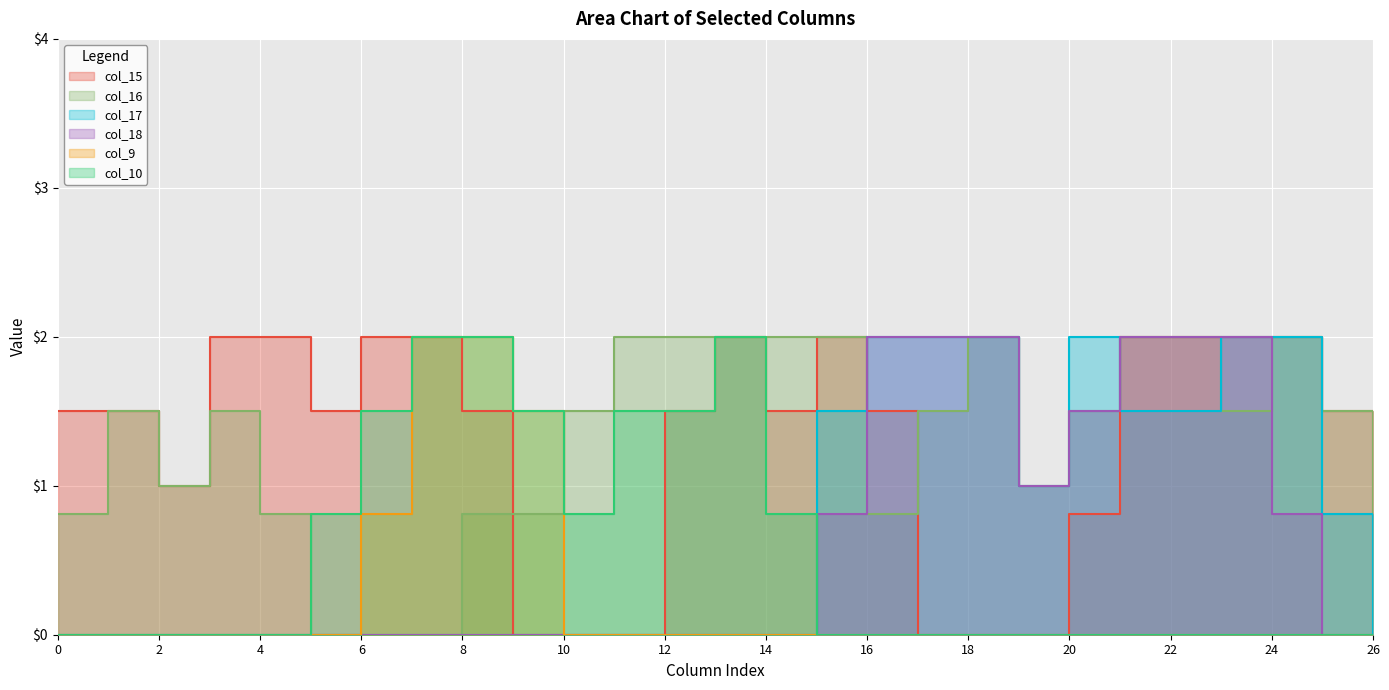

Reading left to right, extract all data points from this chart.

col_15: 1.5	1.5	1.0	2.0	2.0	1.5	2.0	2.0	1.5	0.0	0.0	0.0	1.5	2.0	1.5	2.0	1.5	0.0	0.0	0.0	0.8	2.0	2.0	2.0	2.0	1.5	0.0
col_16: 0.8	1.5	1.0	1.5	0.8	0.0	0.0	0.0	0.8	0.8	1.5	2.0	2.0	2.0	2.0	2.0	0.8	1.5	2.0	1.0	1.5	2.0	2.0	1.5	2.0	1.5	0.0
col_17: 0.0	0.0	0.0	0.0	0.0	0.0	0.0	0.0	0.0	0.0	0.0	0.0	0.0	0.0	0.0	1.5	2.0	2.0	2.0	1.0	2.0	1.5	1.5	2.0	2.0	0.8	0.0
col_18: 0.0	0.0	0.0	0.0	0.0	0.0	0.0	0.0	0.0	0.0	0.0	0.0	0.0	0.0	0.0	0.8	2.0	2.0	2.0	1.0	1.5	2.0	2.0	2.0	0.8	0.0	0.0
col_9: 0.0	0.0	0.0	0.0	0.0	0.0	0.8	2.0	2.0	1.5	0.0	0.0	0.0	0.0	0.0	0.0	0.0	0.0	0.0	0.0	0.0	0.0	0.0	0.0	0.0	0.0	0.0
col_10: 0.0	0.0	0.0	0.0	0.0	0.8	1.5	2.0	2.0	1.5	0.8	1.5	1.5	2.0	0.8	0.0	0.0	0.0	0.0	0.0	0.0	0.0	0.0	0.0	0.0	0.0	0.0